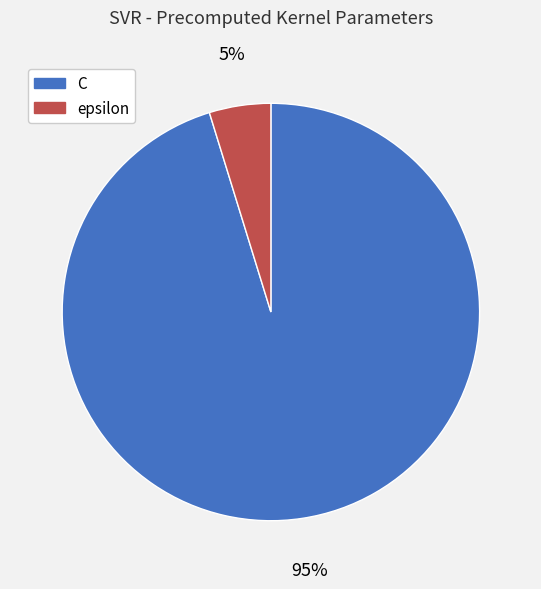

To the nearest percent, what is the difference between the C and epsilon slice percentages?

90%